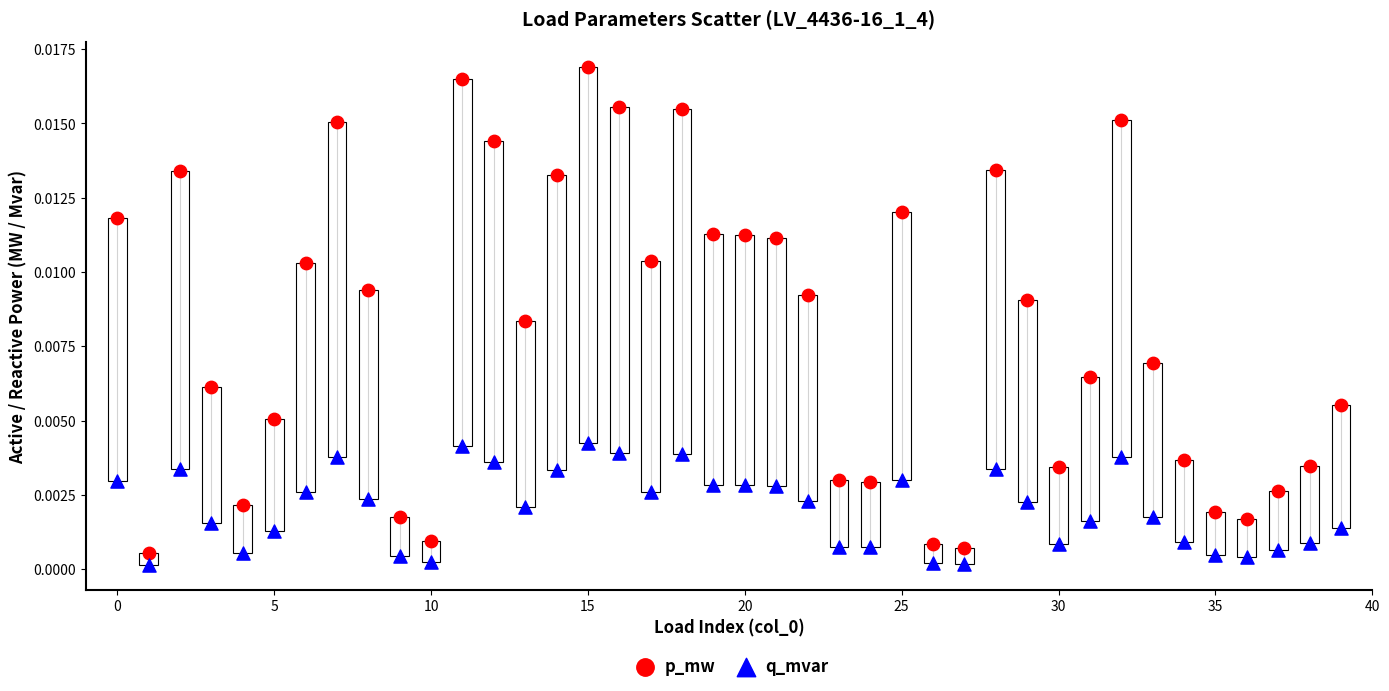

Which series contains the lowest Y value?

q_mvar